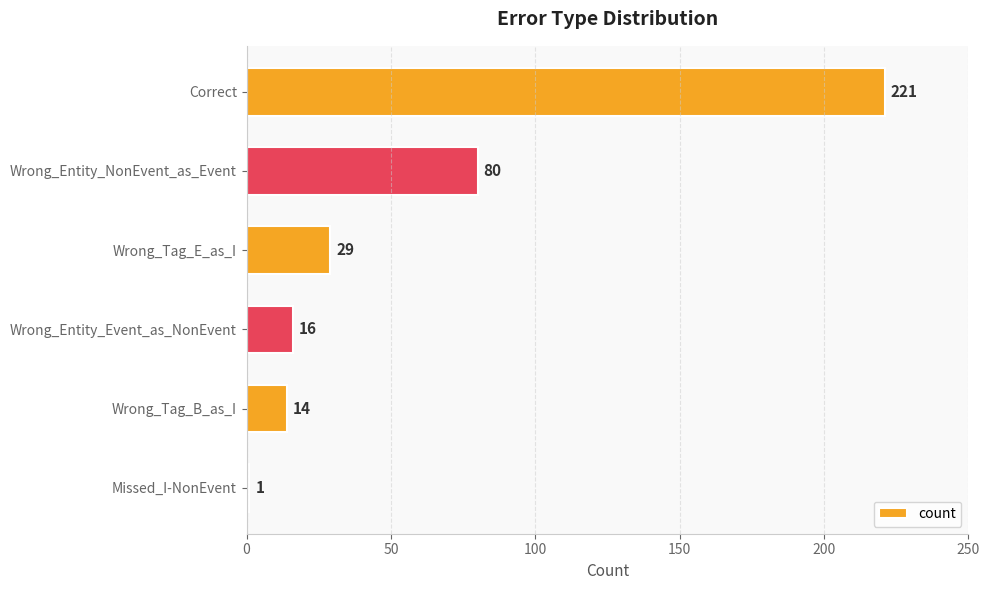

Between Wrong_Entity_Event_as_NonEvent and Wrong_Entity_NonEvent_as_Event, which is larger?

Wrong_Entity_NonEvent_as_Event